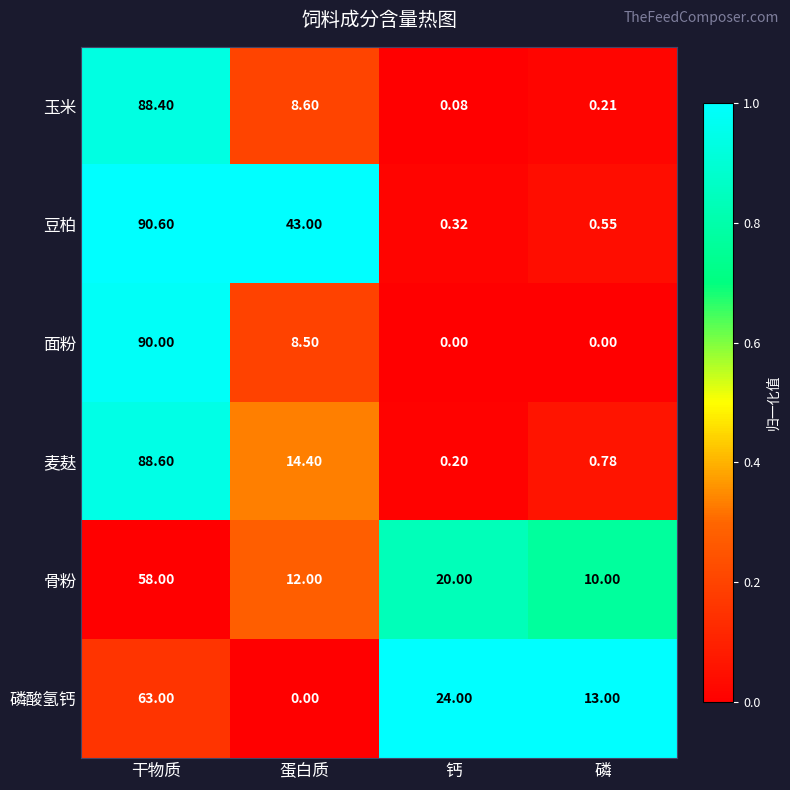

Count the number of categories in the chart.

4